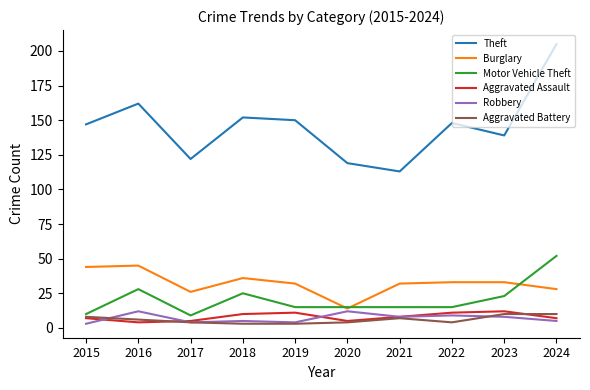

True or false: Motor Vehicle Theft and Aggravated Battery cross at least once.

False